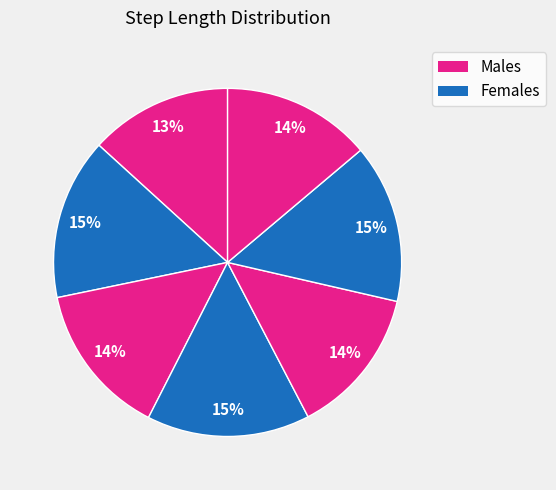

Is there any slice that represents more than half of the pie?

No